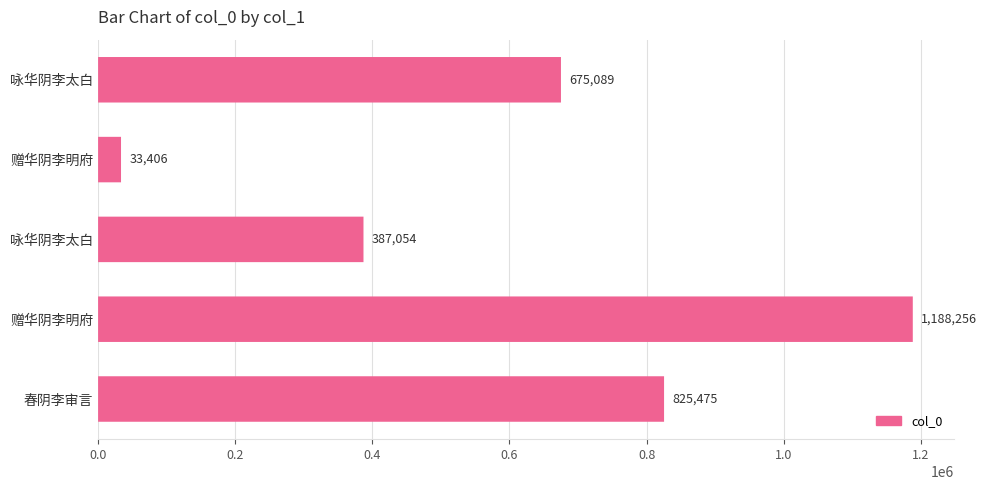

Between 咏华阴李太白 and 赠华阴李明府, which is larger?

咏华阴李太白